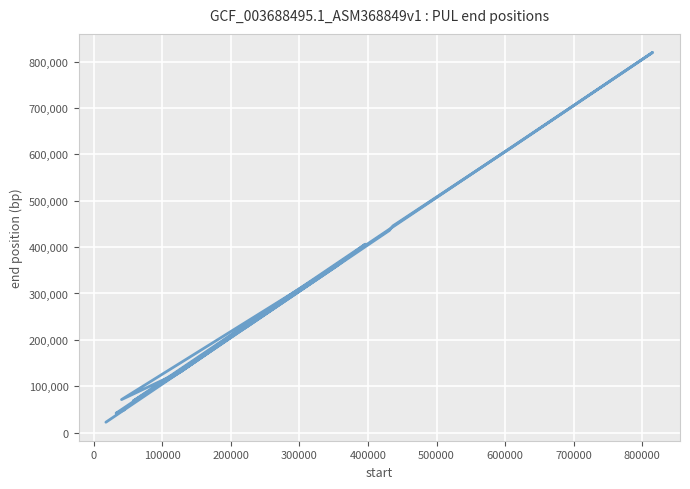

What is the difference between the second highest and second lowest values?

574782